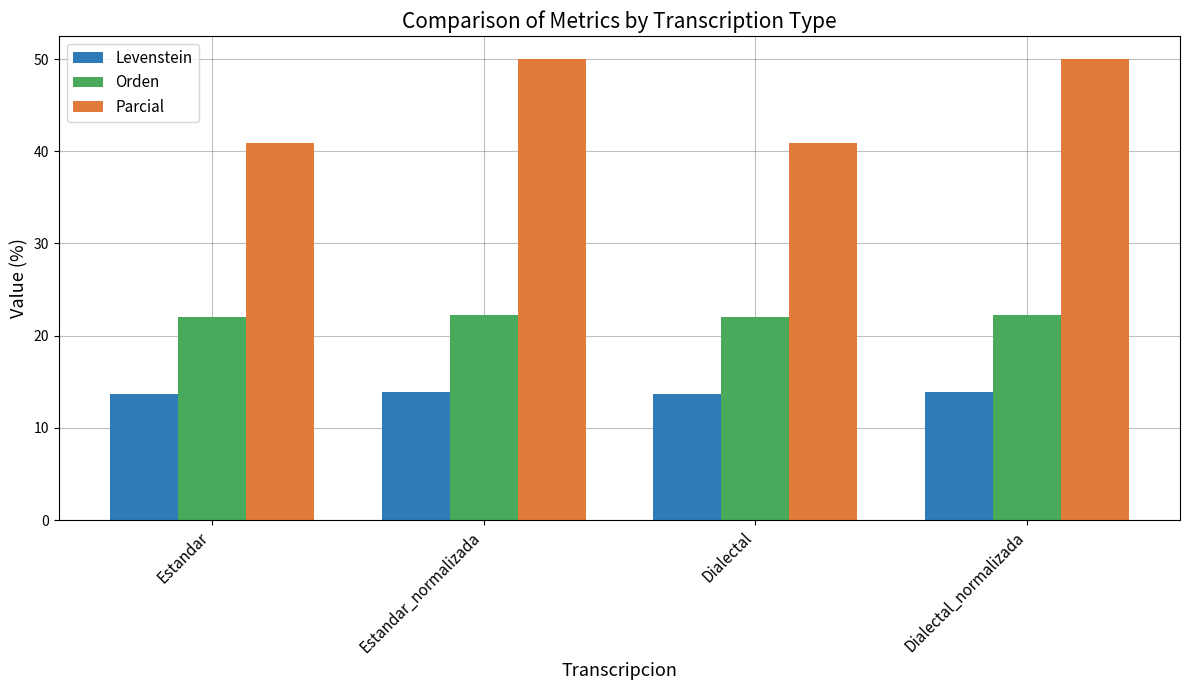

Rank the series at Dialectal from lowest to highest value.

Levenstein, Orden, Parcial